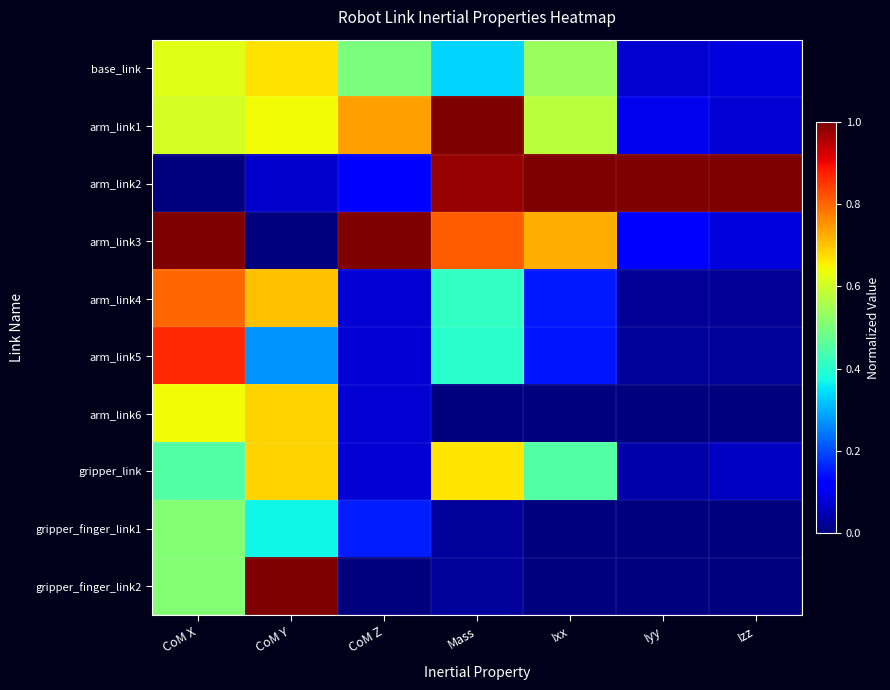

How many series are shown in this chart?

10